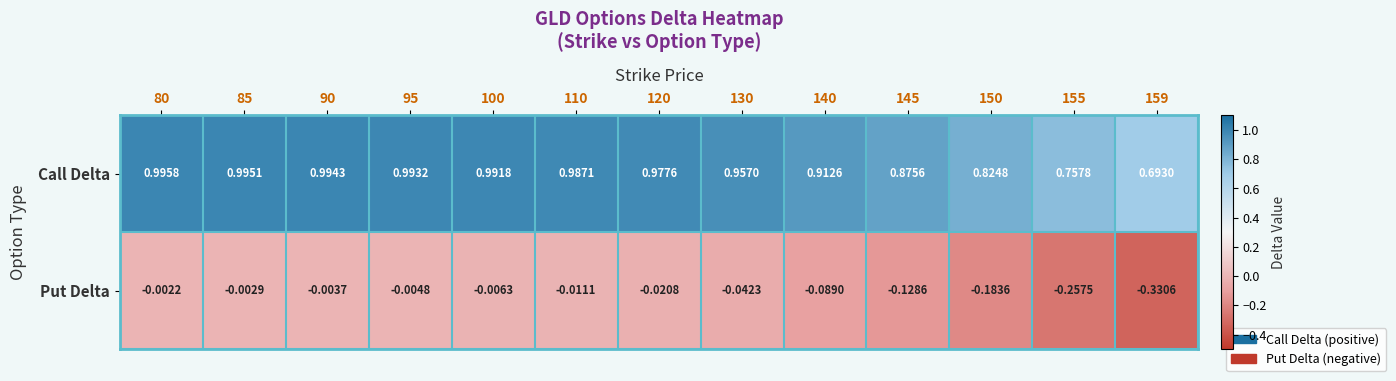

Is the value of Put Delta at 140 greater than the value of Call Delta at 110?

No